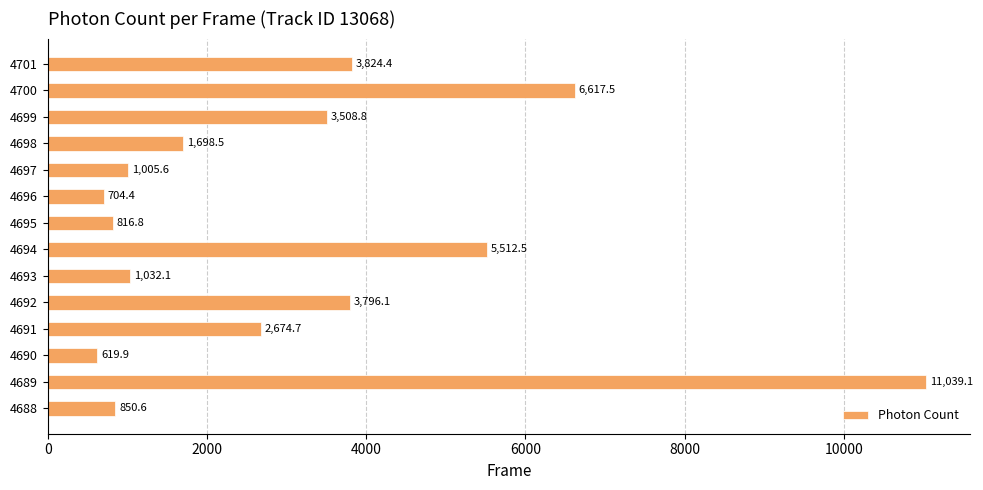

Rank the categories by value from highest to lowest.

4689, 4700, 4694, 4701, 4692, 4699, 4691, 4698, 4693, 4697, 4688, 4695, 4696, 4690